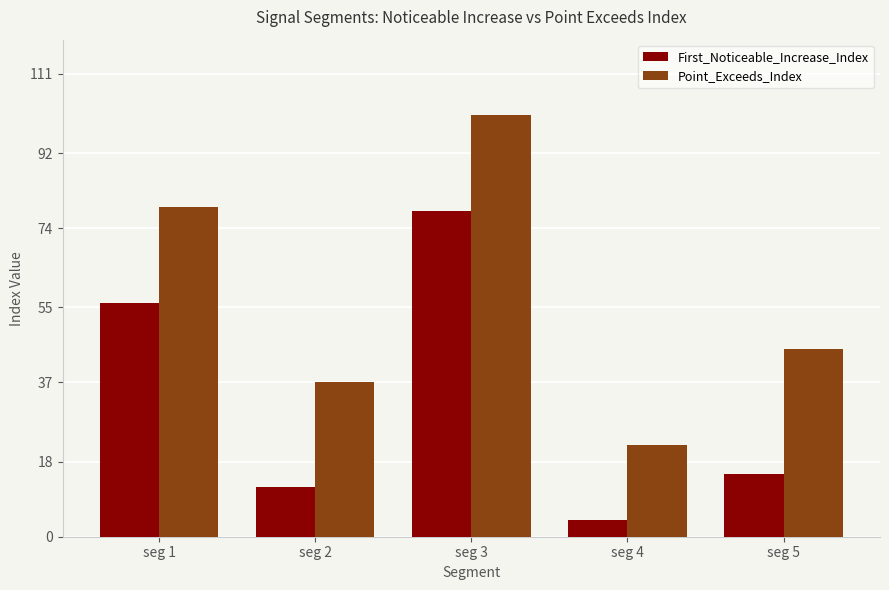

At which label is Point_Exceeds_Index closest to 61?

seg 5